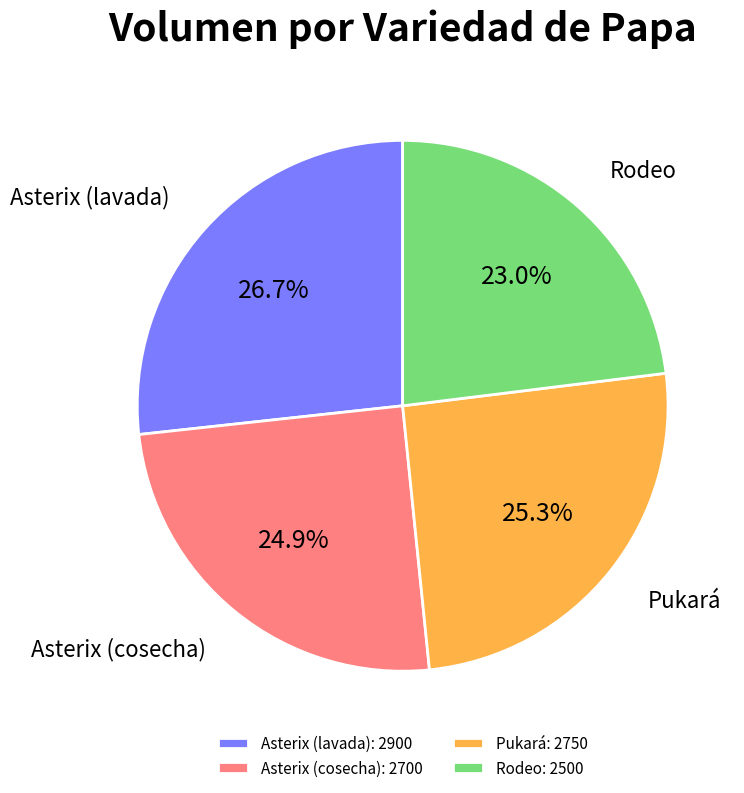

Combined, do Pukará and Asterix (lavada) account for over 50%?

Yes